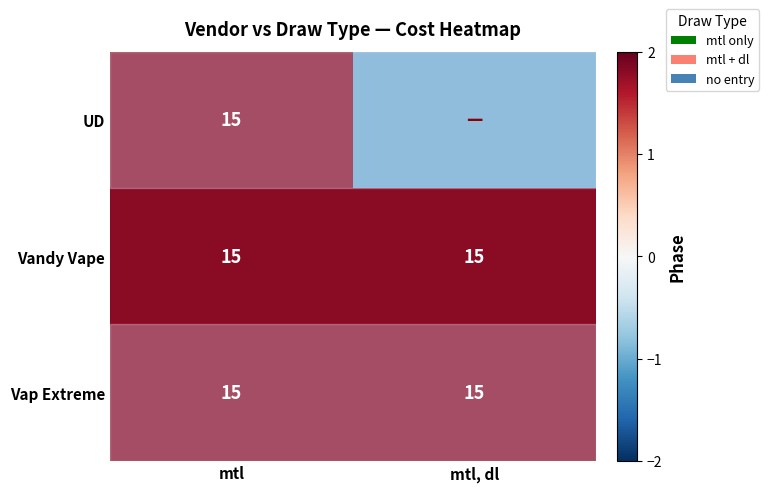

What is the approximate value of Vap Extreme at mtl?

15